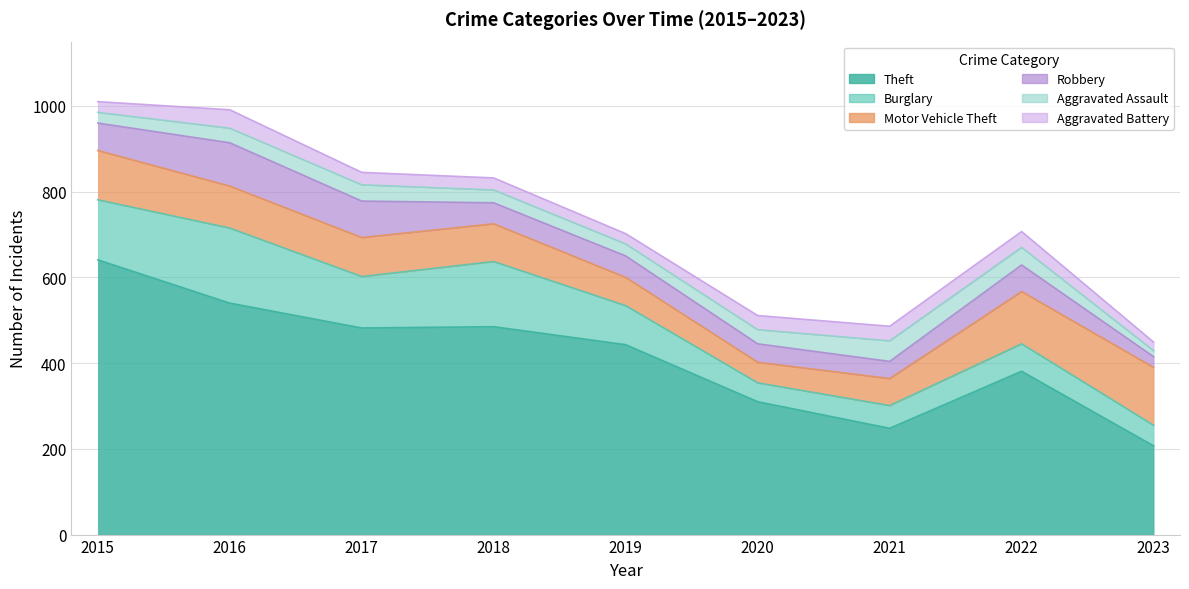

What is the value of the Robbery point at the 8th from the left?

62